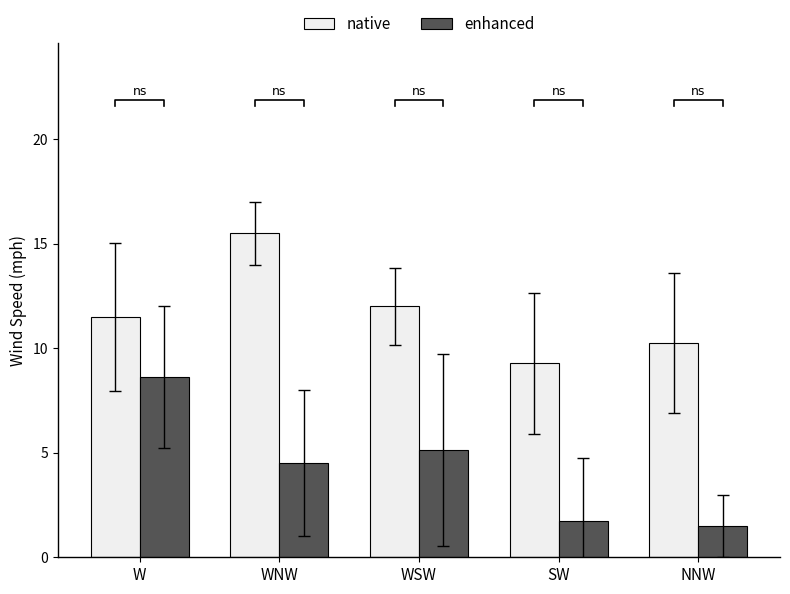

At how many categories does at least one series exceed 15?

1